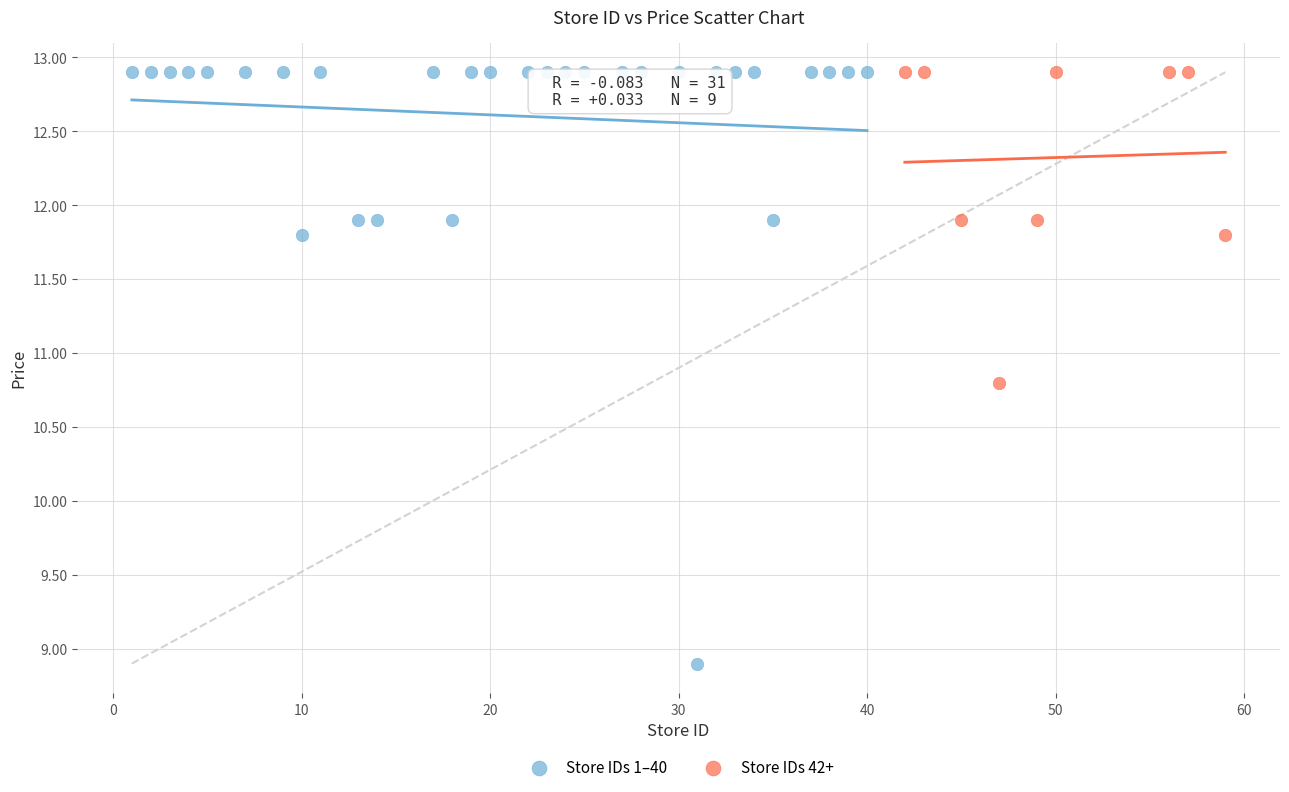

Which series has the largest Y range (max minus min)?

Store IDs 1–40